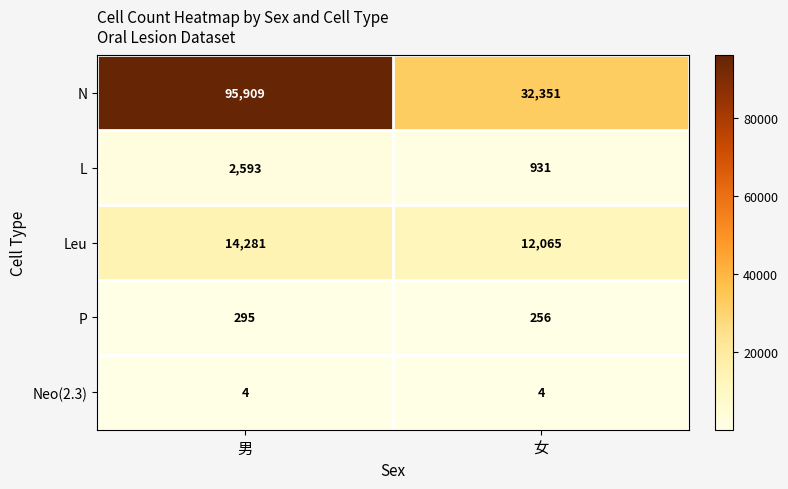

What is the difference between the N values at 女 and 男?

63558